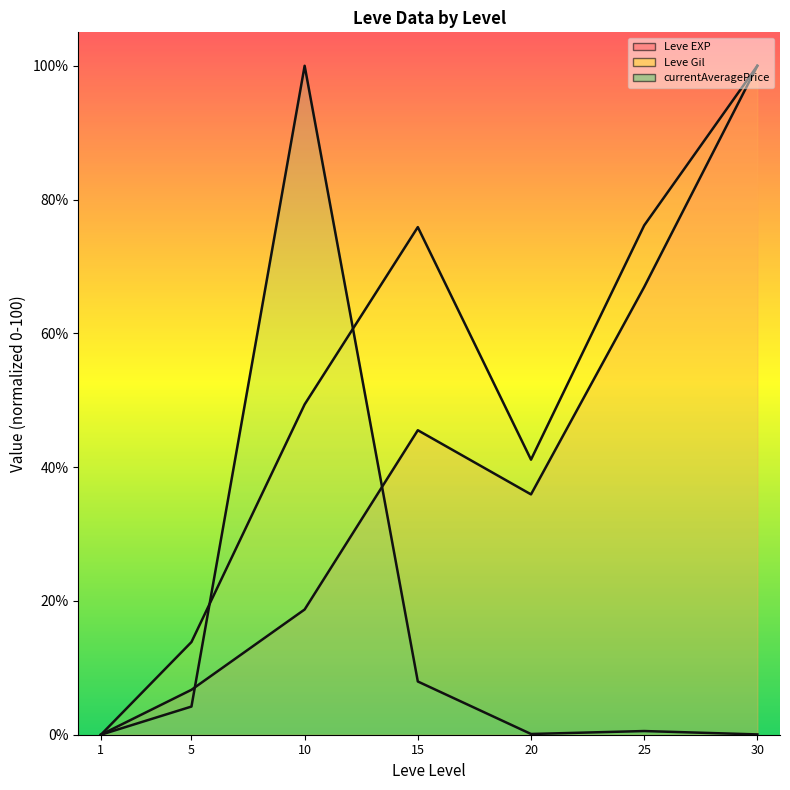

Is the value of Leve EXP line at 25 greater than the value of Leve Gil line at 5?

Yes